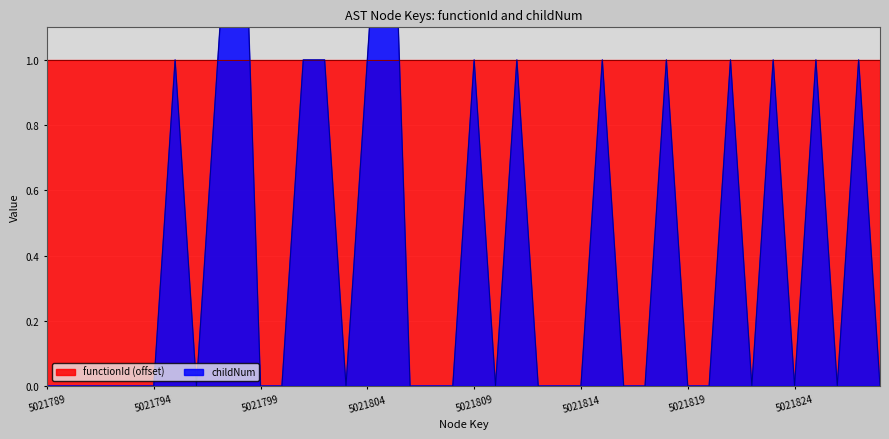

How many points are lower than both their immediate neighbors (excluding endpoints)?

6